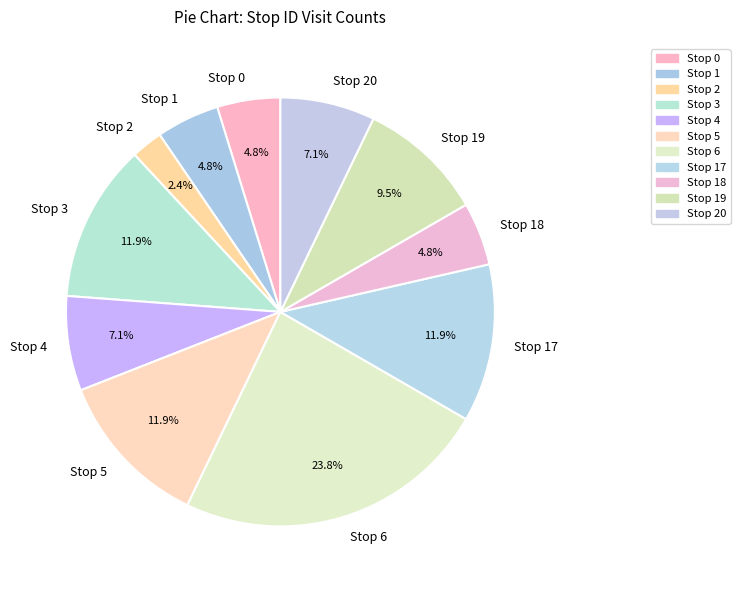

Which category has the smallest portion of the pie?

Stop 2